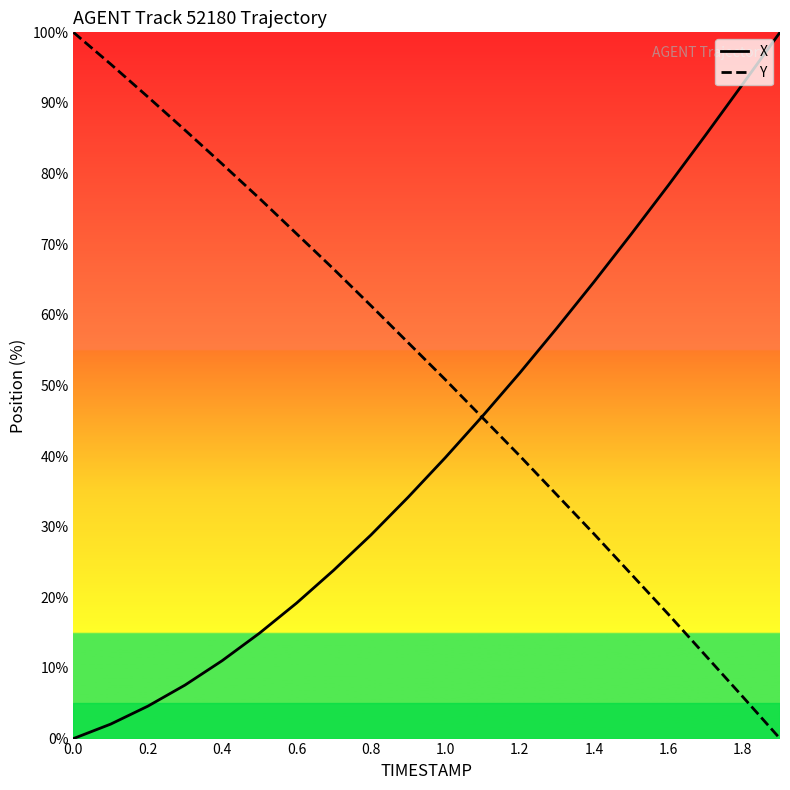

List the series in order of their overall mean, highest first.

Y, X